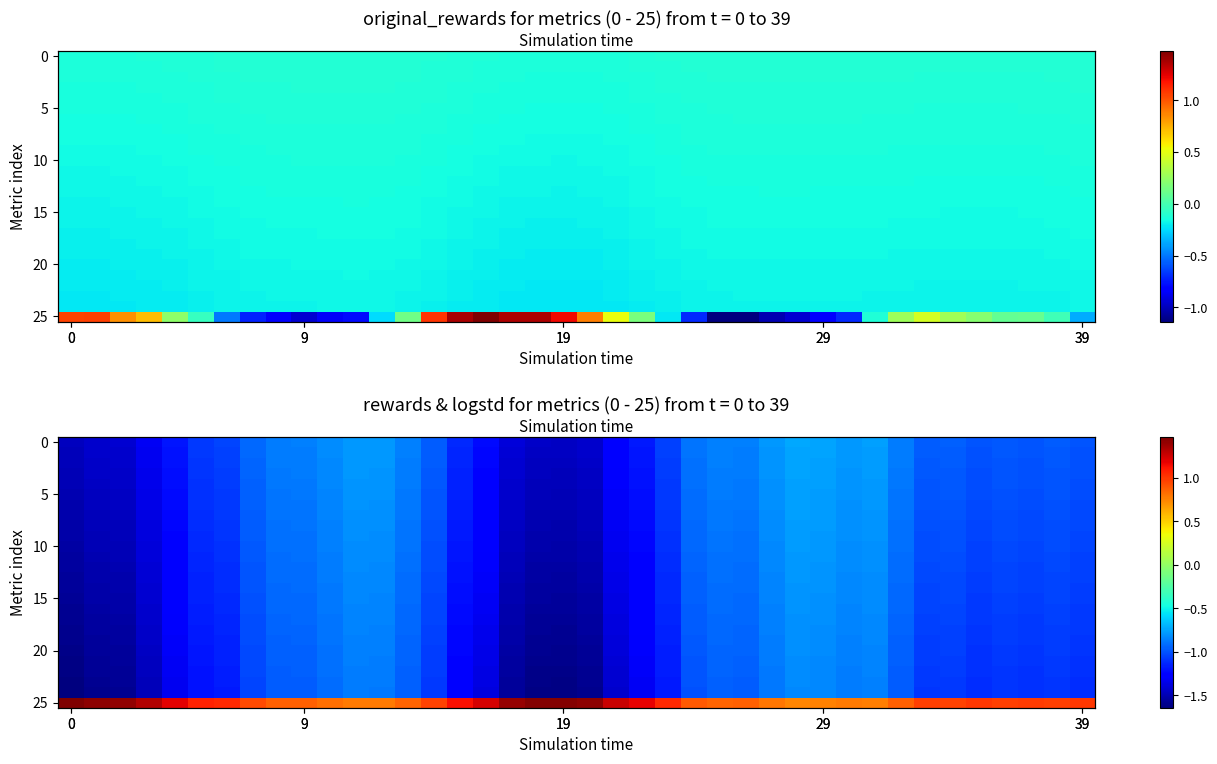

What is the difference between the highest and lowest values at 15?

2.4